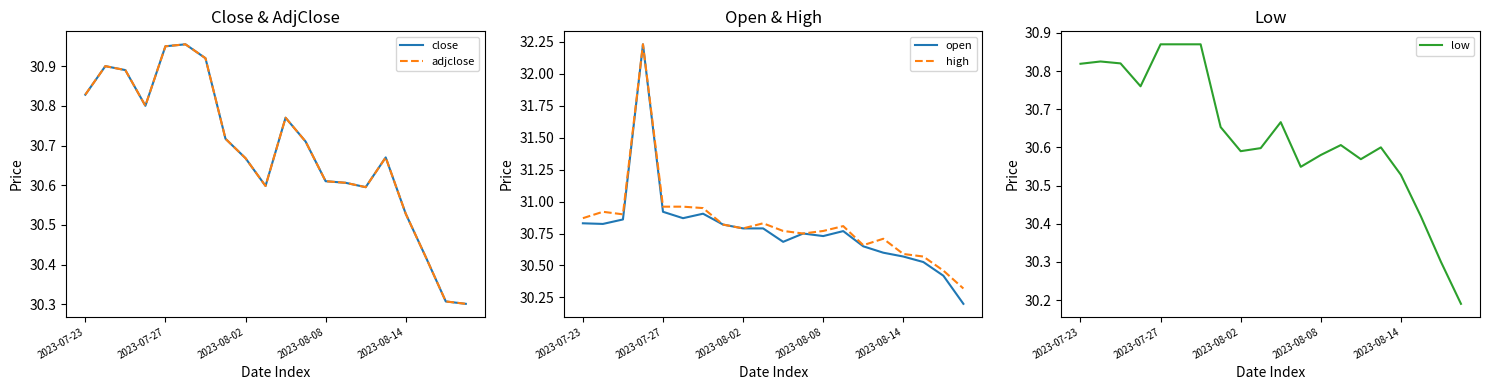

Between 13 and 11, which is larger?

11